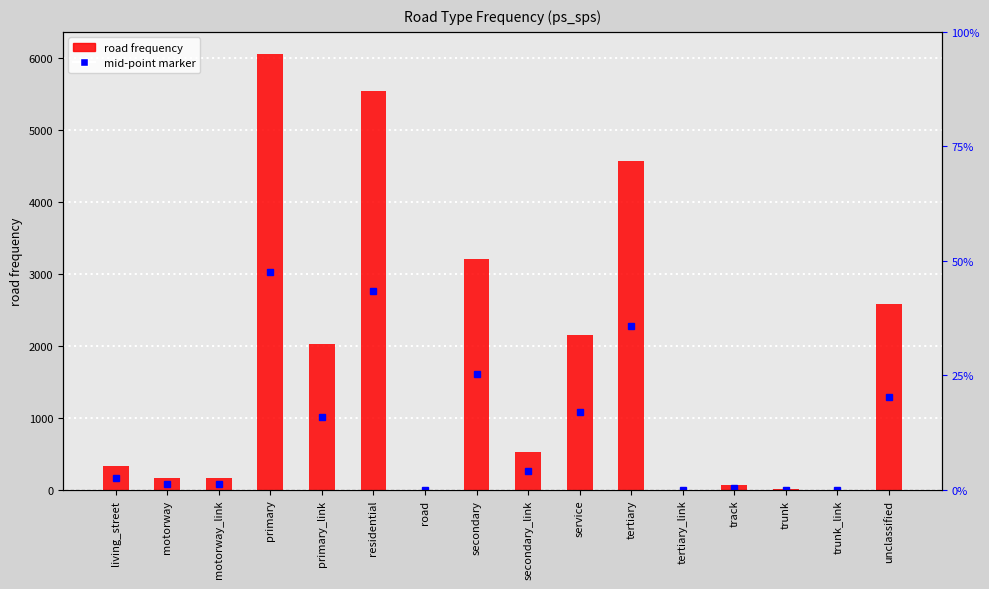

What is the change in value from primary to trunk?

-6046